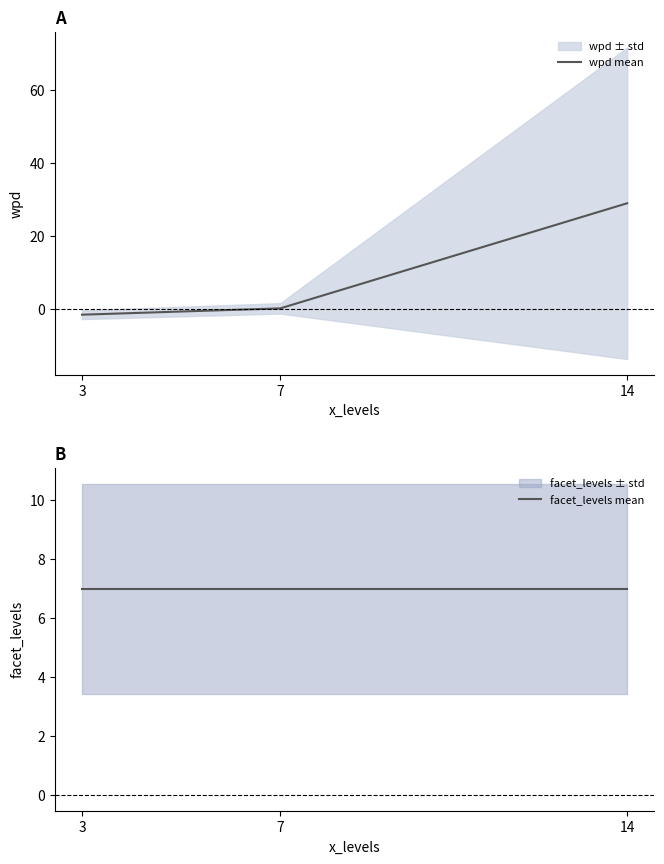

List the labels in order of facet_levels mean value, largest first.

3, 7, 14